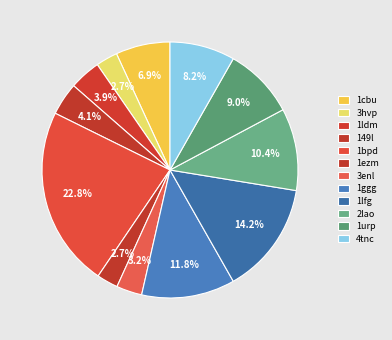

To the nearest percent, what is the difference between the 1ggg and 1bpd slice percentages?

11%